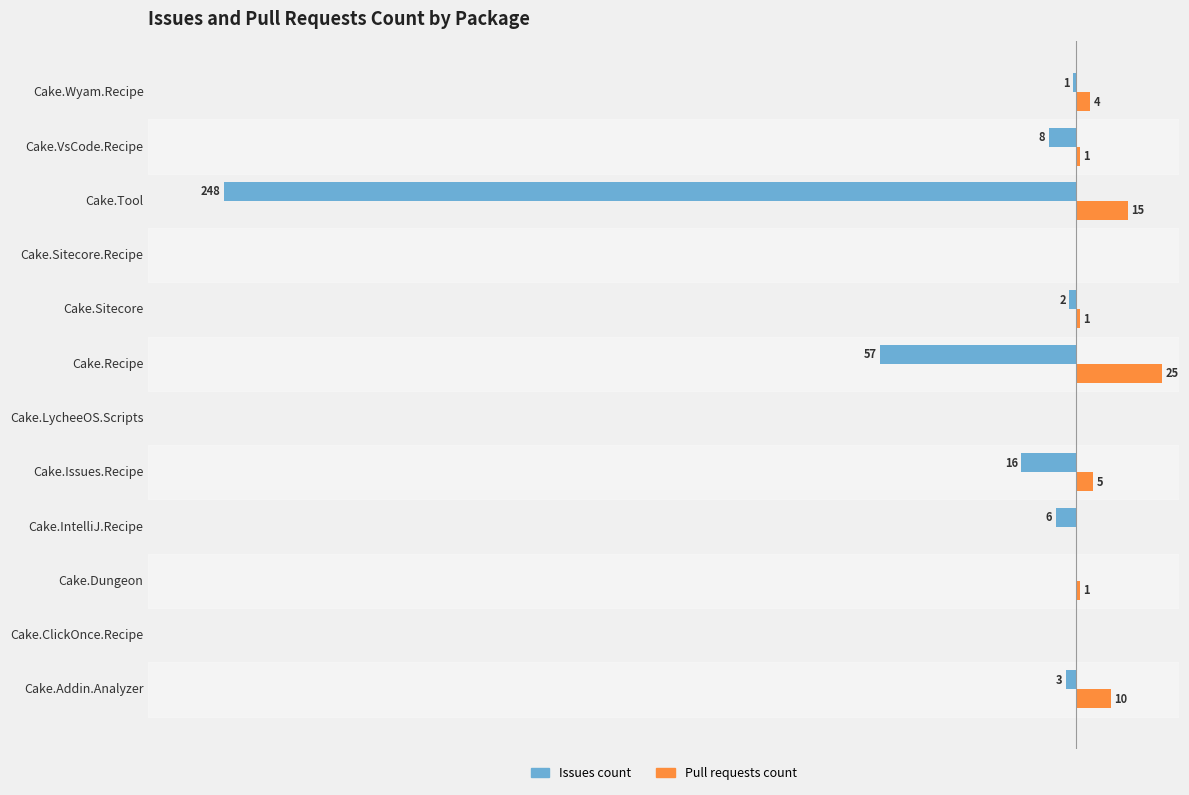

At which label is Issues count closest to -124?

Cake.Recipe